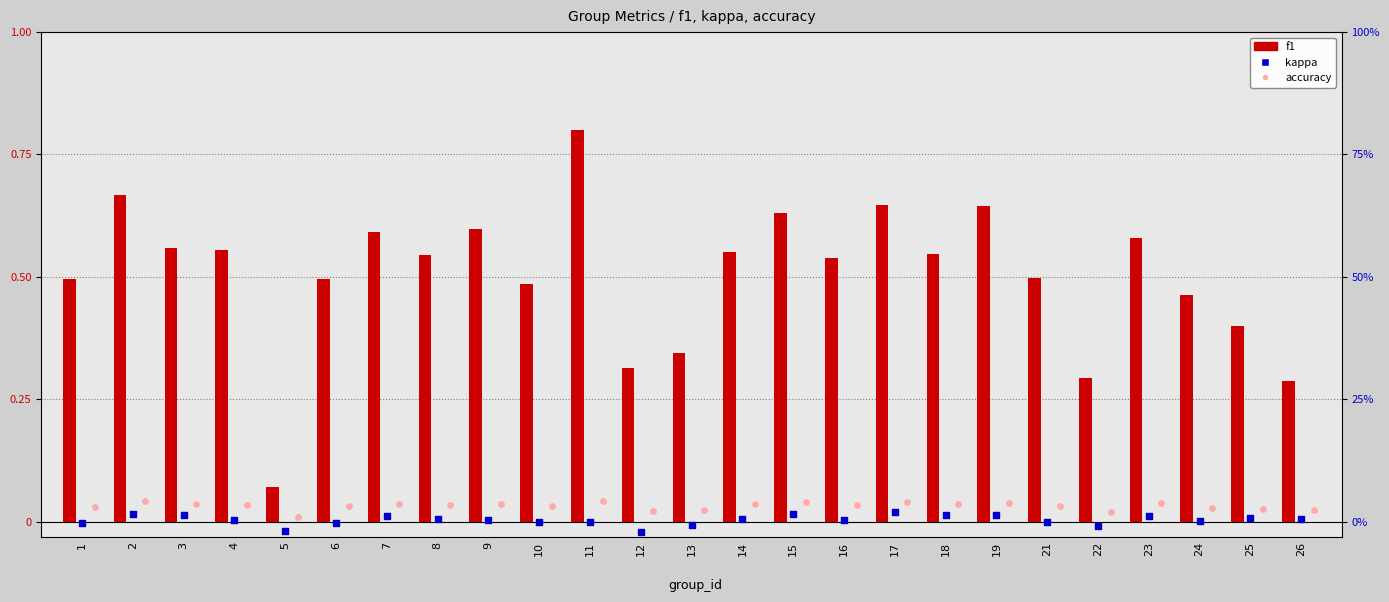

At which category is the sum across all series the highest?

11